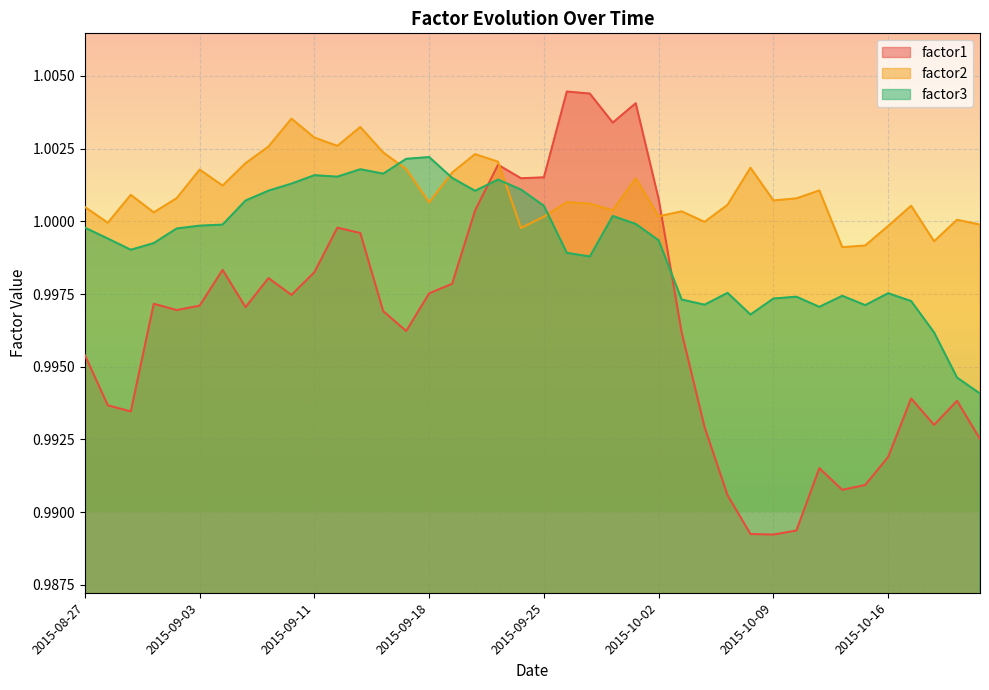

List the series in order of their overall mean, lowest first.

factor1, factor3, factor2